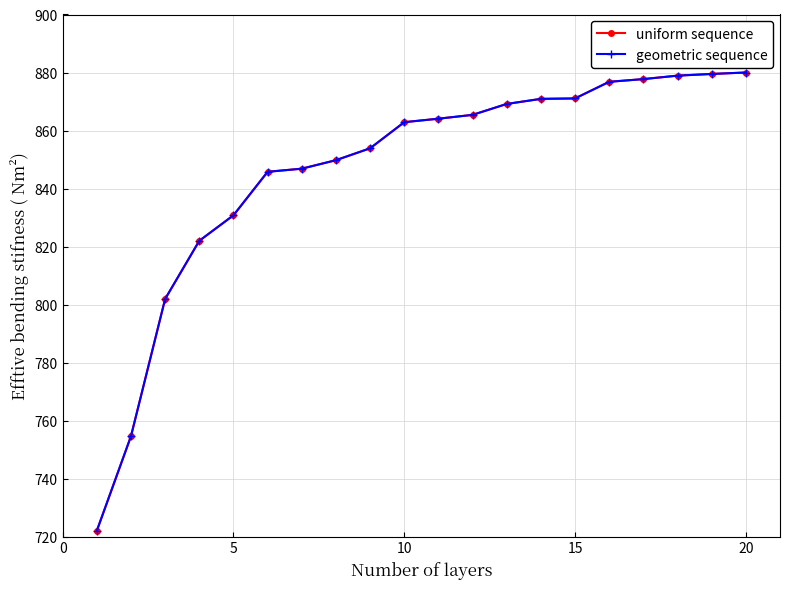

Does the chart display data point markers on the line(s)?

Yes